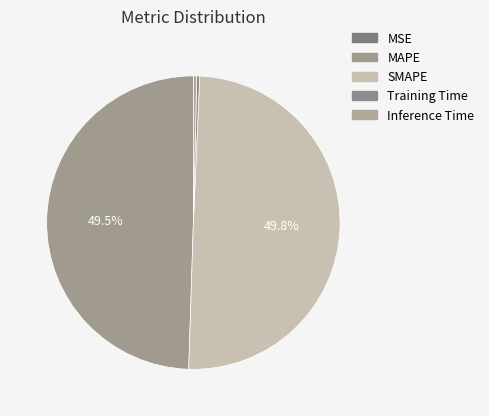

Combined, do SMAPE and Training Time account for over 50%?

Yes